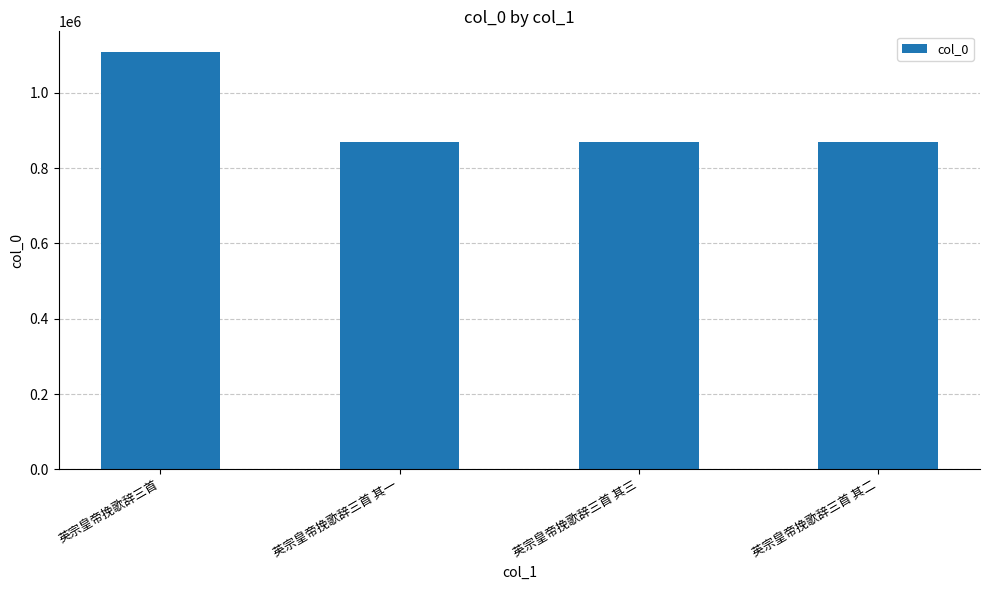

What is the change in value from 英宗皇帝挽歌辞三首 其三 to 英宗皇帝挽歌辞三首 其二?

+1